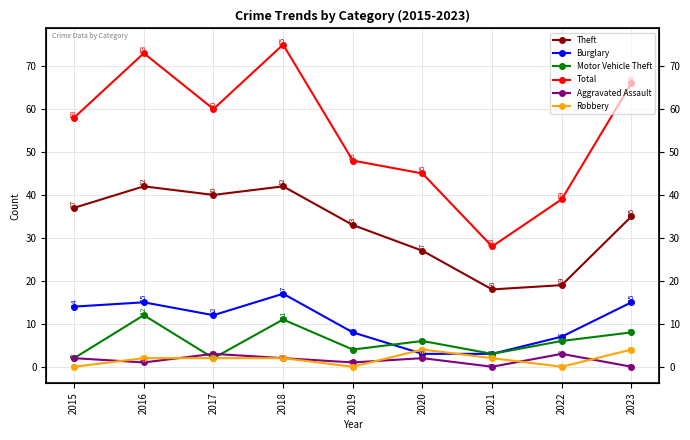

At how many categories does at least one series exceed 26?

9